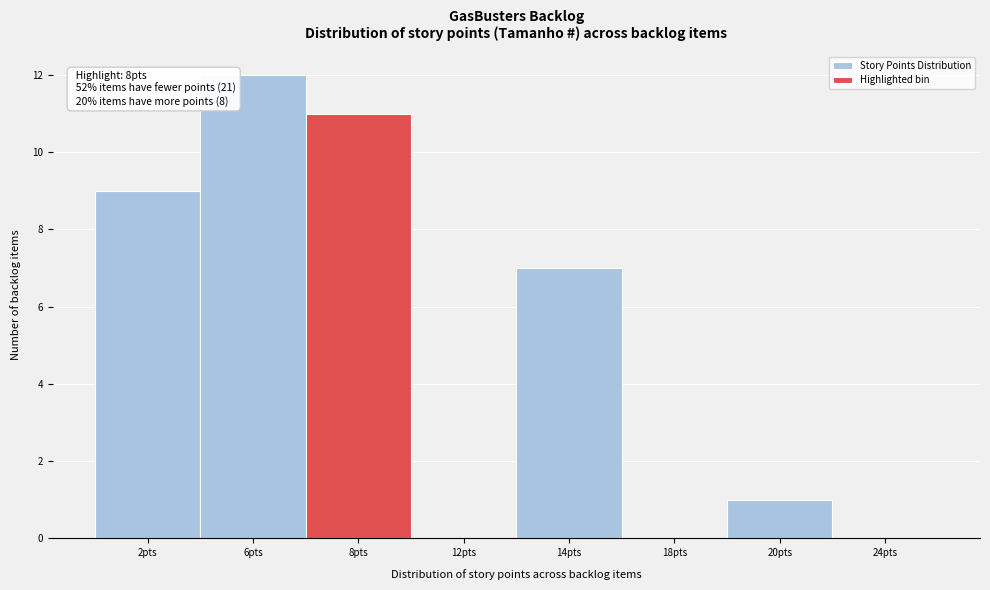

Reading right to left, extract all data points from this chart.

24pts=0	20pts=1	18pts=0	14pts=7	12pts=0	8pts=11	6pts=12	2pts=9